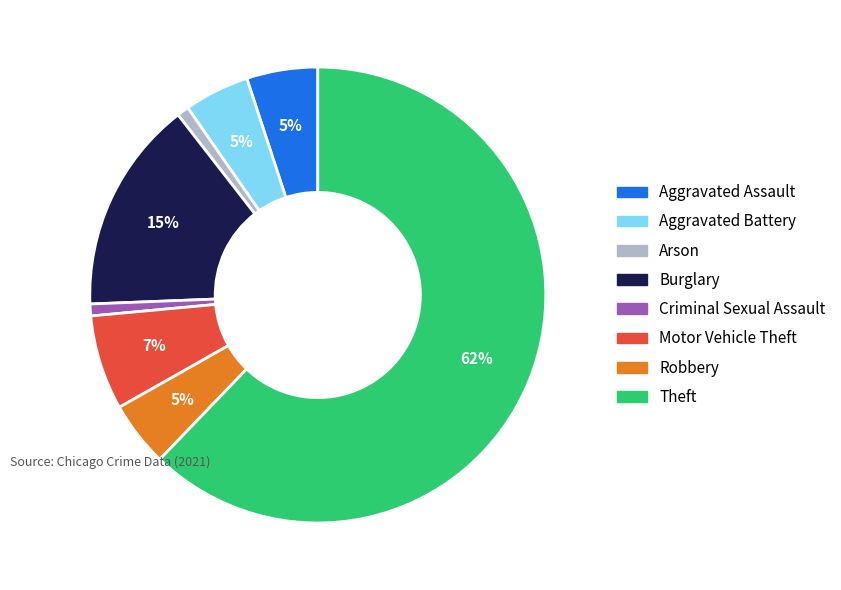

To the nearest percent, what is the difference between the Motor Vehicle Theft and Robbery slice percentages?

2%